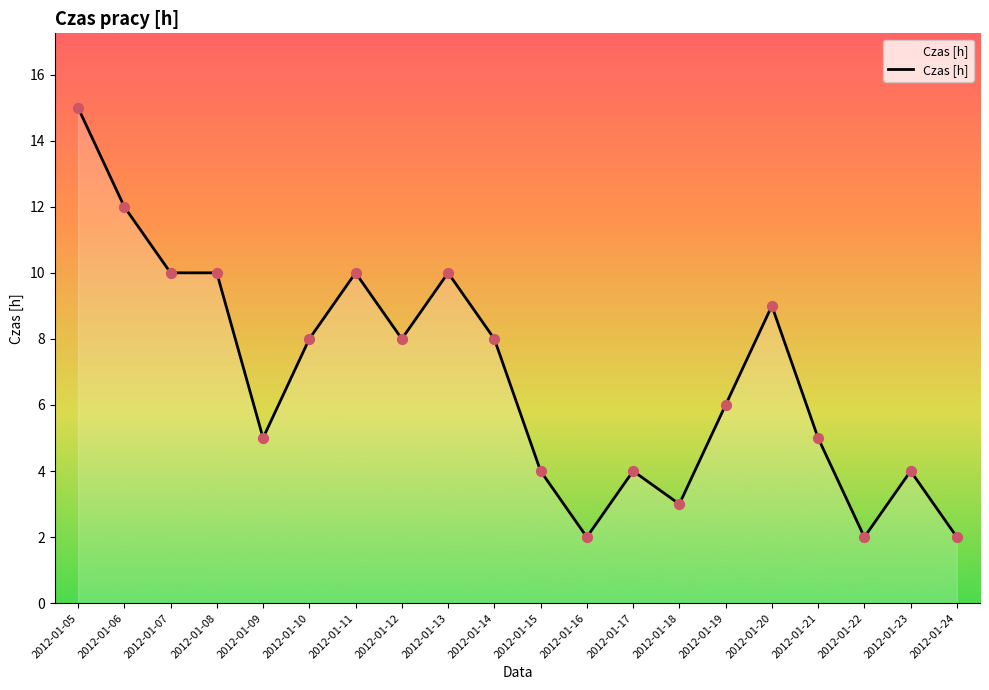

Approximately how many times larger is the value at 2012-01-15 compared to 2012-01-12?

0.5